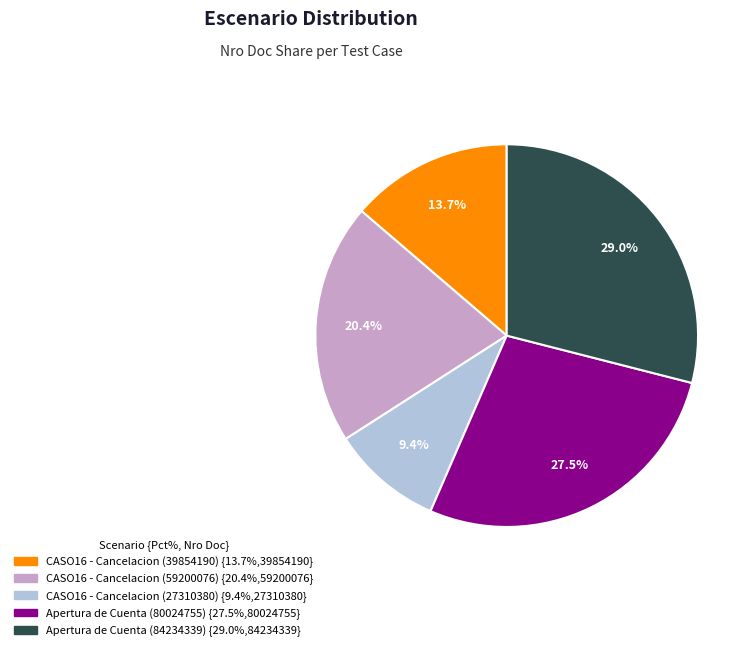

Is CASO16 - Cancelacion (59200076) the majority of the pie?

No